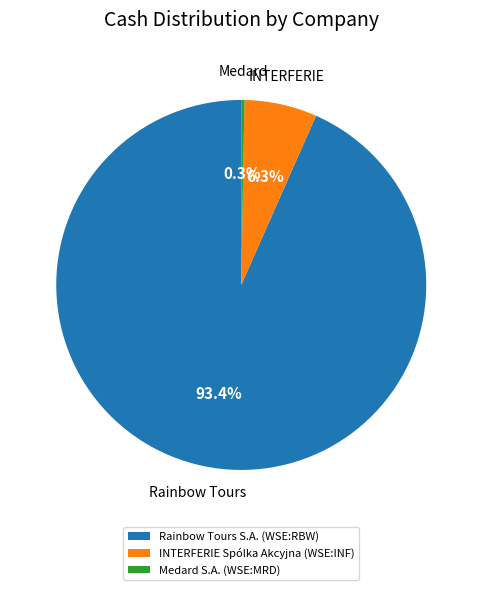

To the nearest percent, what percentage of the pie is INTERFERIE Spólka Akcyjna (WSE:INF)?

6%